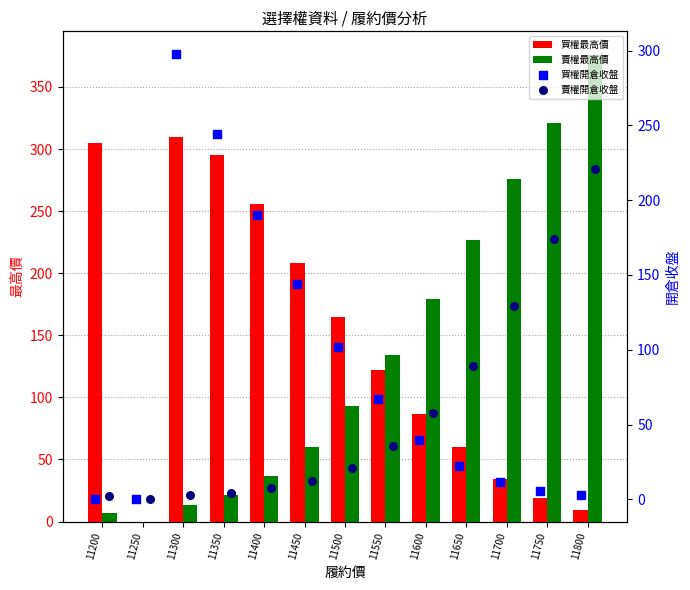

Which series contains the highest Y value?

賣權最高價